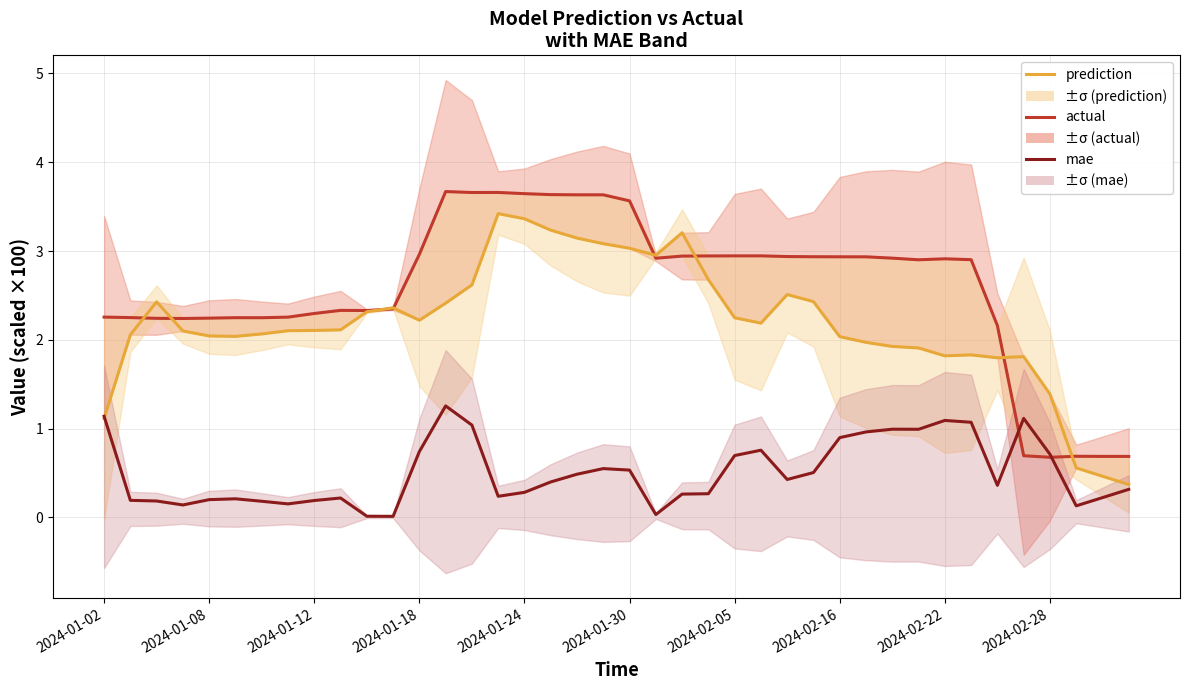

How many interior local valleys does the prediction series have?

6